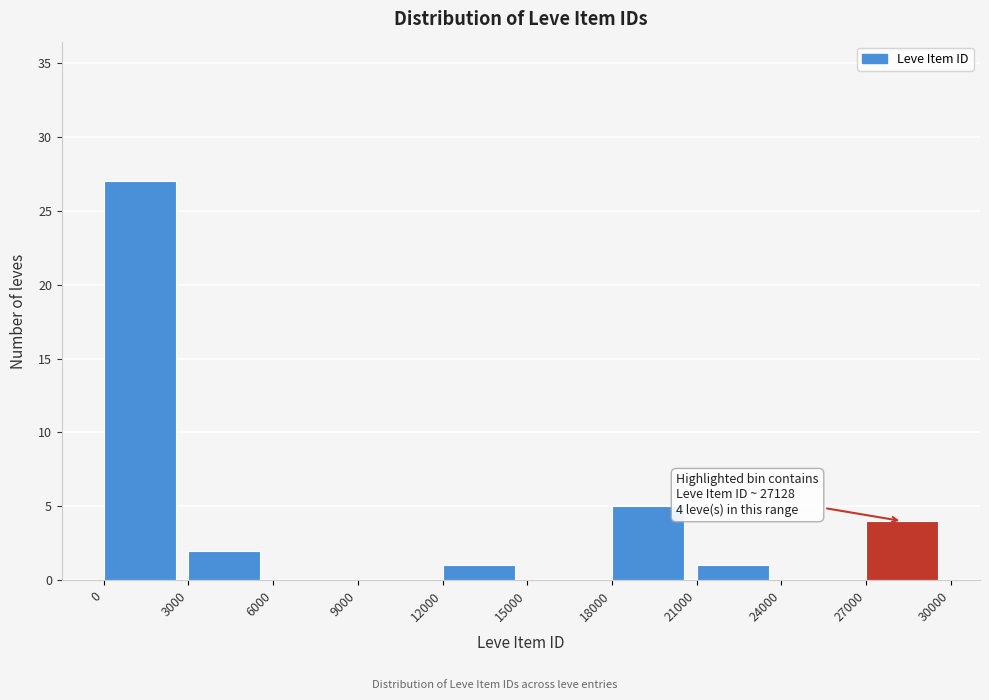

Over which range of the x-axis is the bar tallest?

0 to 3000